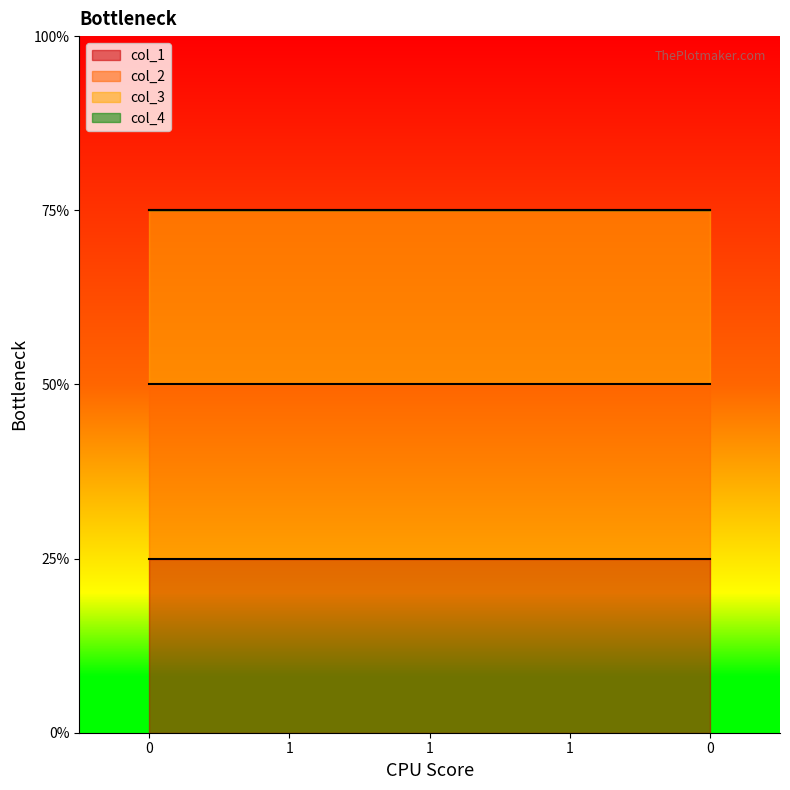

True or false: col_2 and col_3 cross at least once.

False